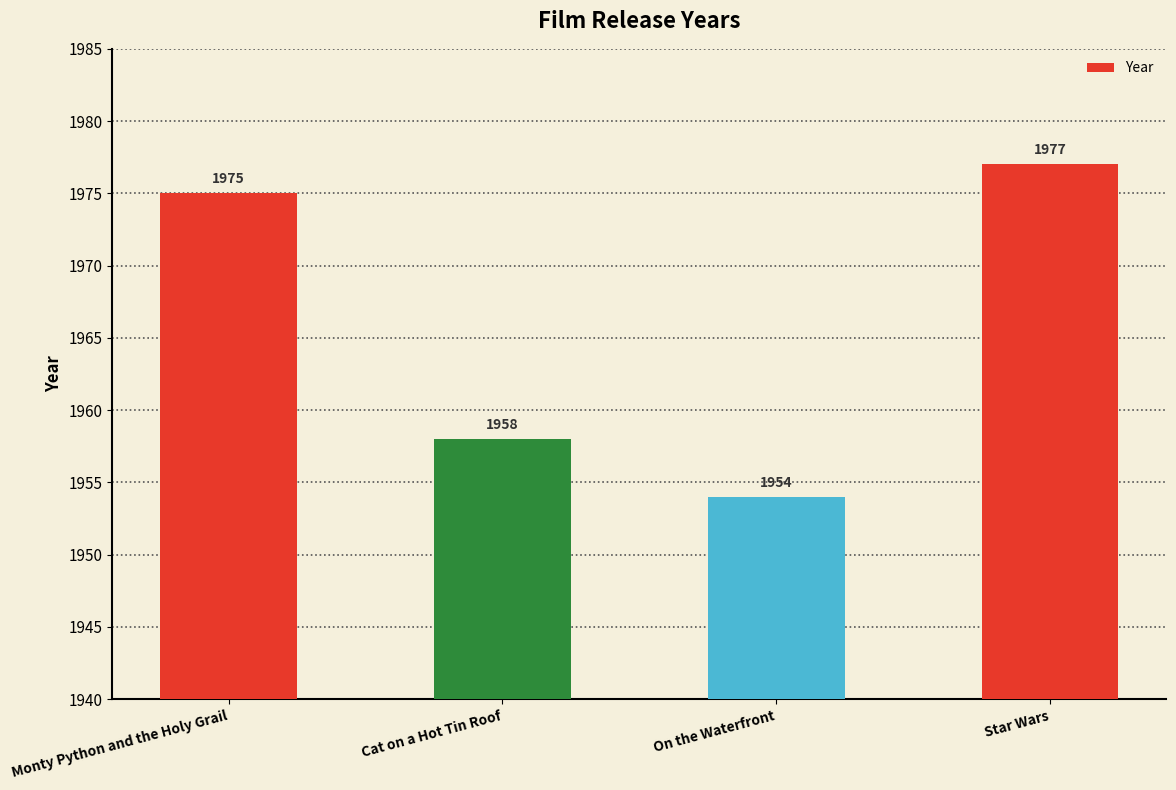

Rank the categories by value from highest to lowest.

Star Wars, Monty Python and the Holy Grail, Cat on a Hot Tin Roof, On the Waterfront